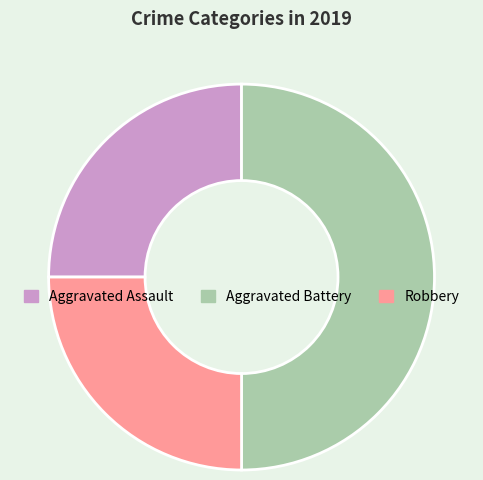

Is Aggravated Assault the majority of the pie?

No